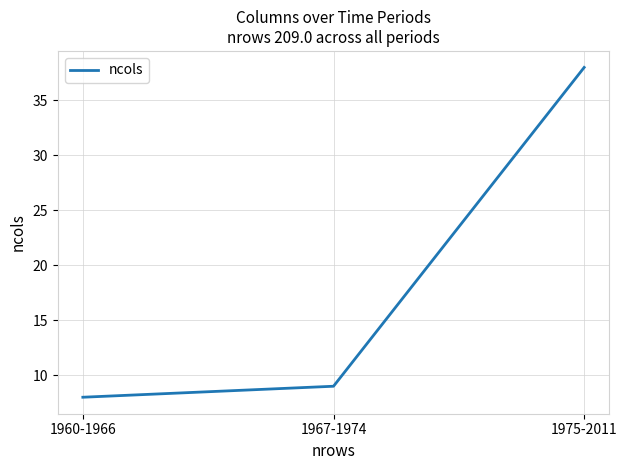

At which label is the value closest to 23?

1967-1974